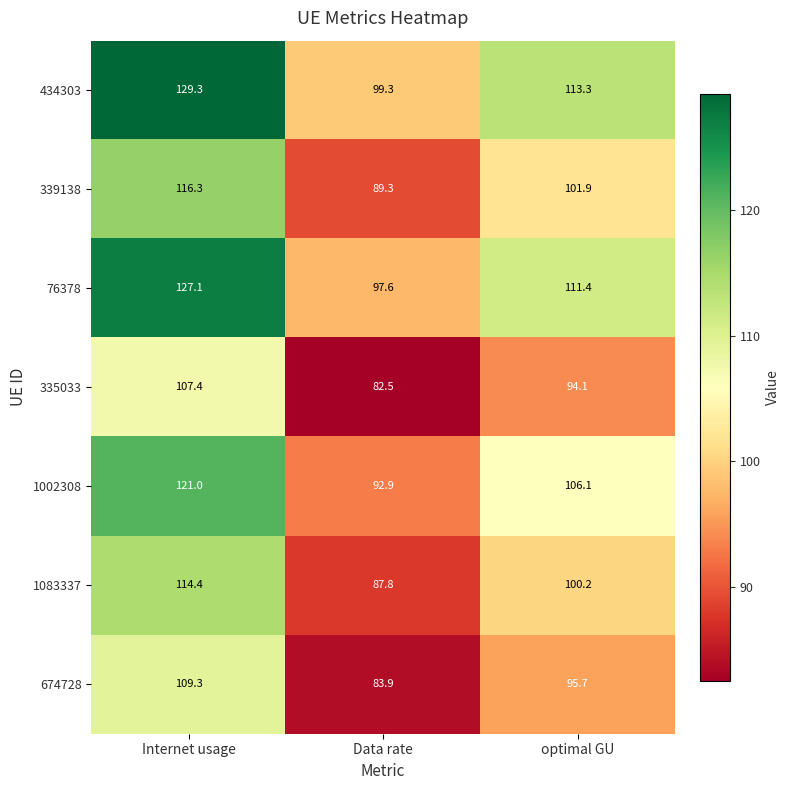

Rank the series by their maximum value, from highest to lowest.

434303, 76378, 1002308, 339138, 1083337, 674728, 335033